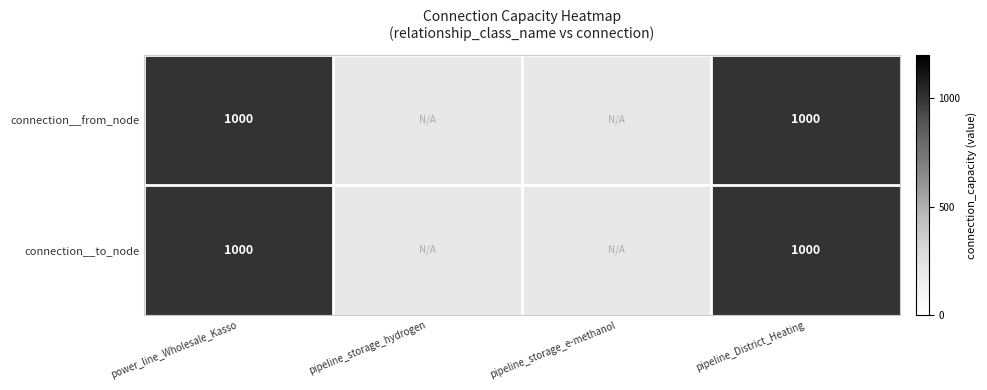

Is the value of connection__from_node at pipeline_storage_e-methanol greater than the value of connection__to_node at pipeline_storage_e-methanol?

No